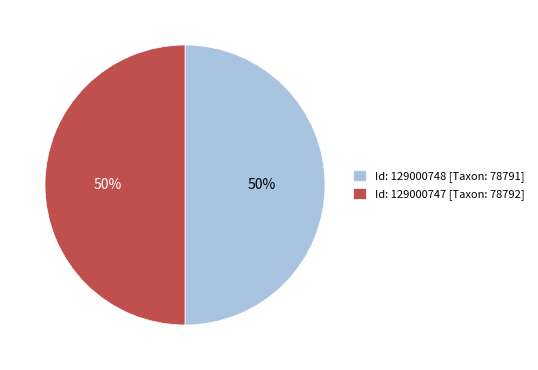

Approximately how many times larger is the value at Id: 129000747 [Taxon: 78792] compared to Id: 129000748 [Taxon: 78791]?

1.0